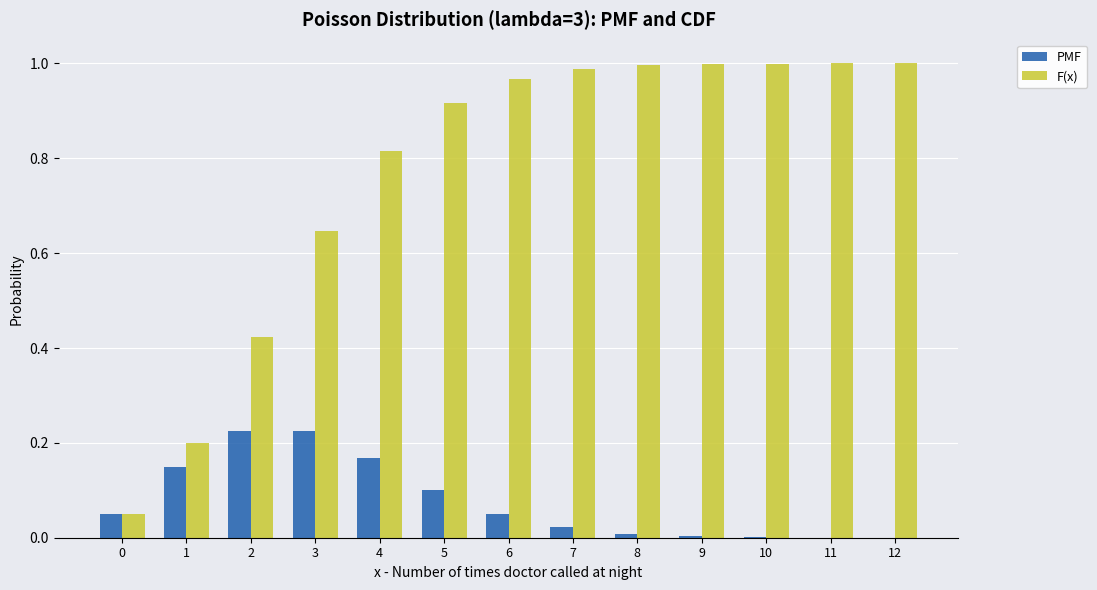

Are the bars horizontal?

No